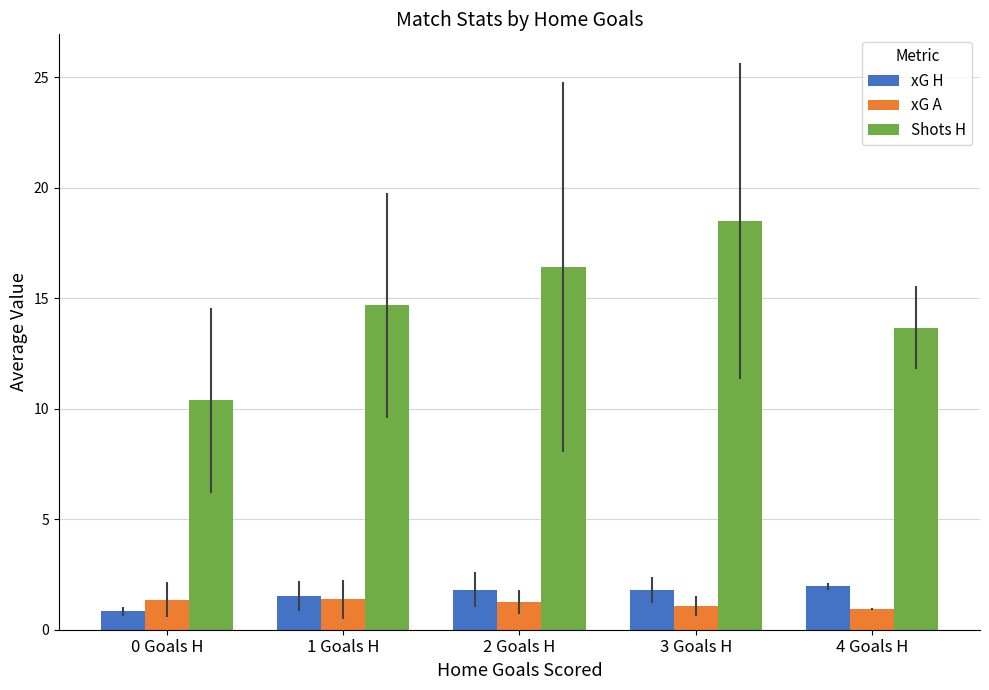

What is the sum of the xG A values at 0 Goals H and 3 Goals H?

2.4